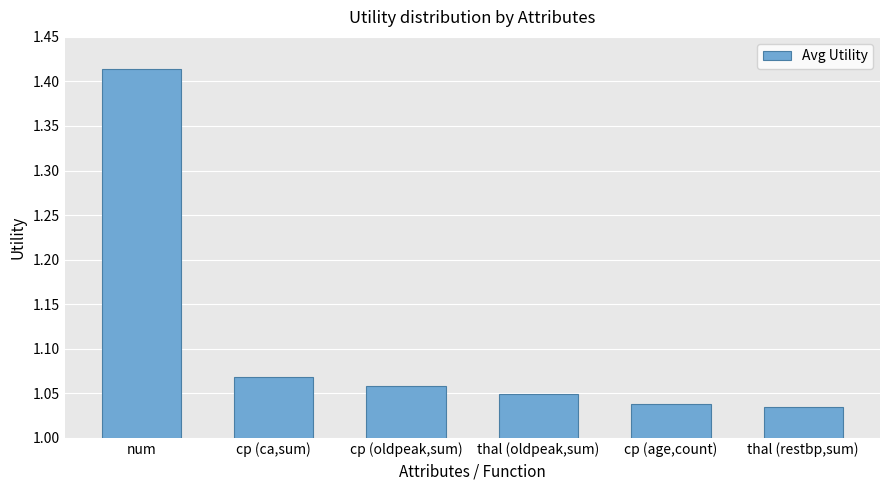

Rank the categories by value from lowest to highest.

thal (restbp,sum), cp (age,count), thal (oldpeak,sum), cp (oldpeak,sum), cp (ca,sum), num